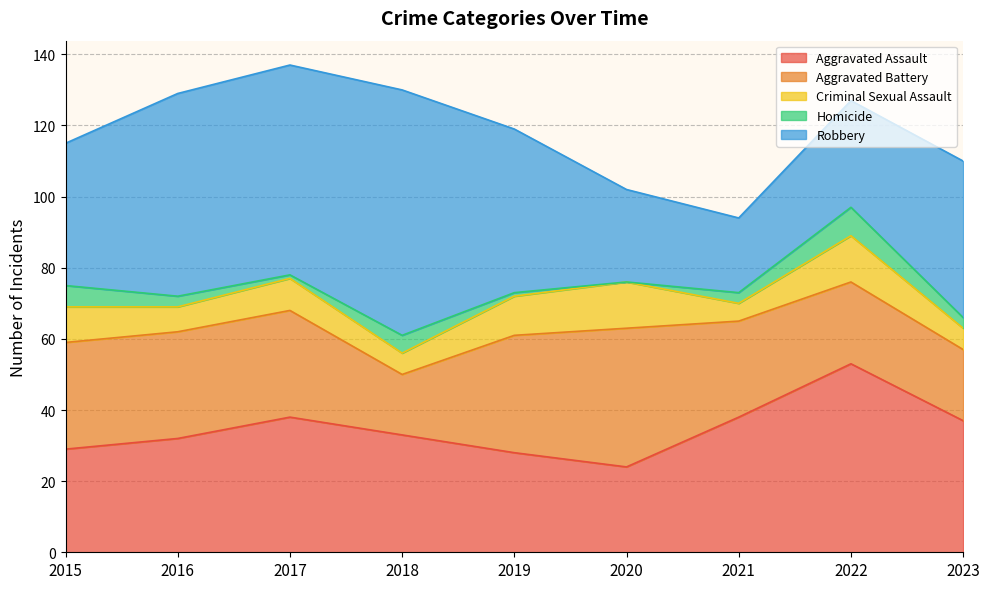

How many data points in Criminal Sexual Assault are less than 9?

4